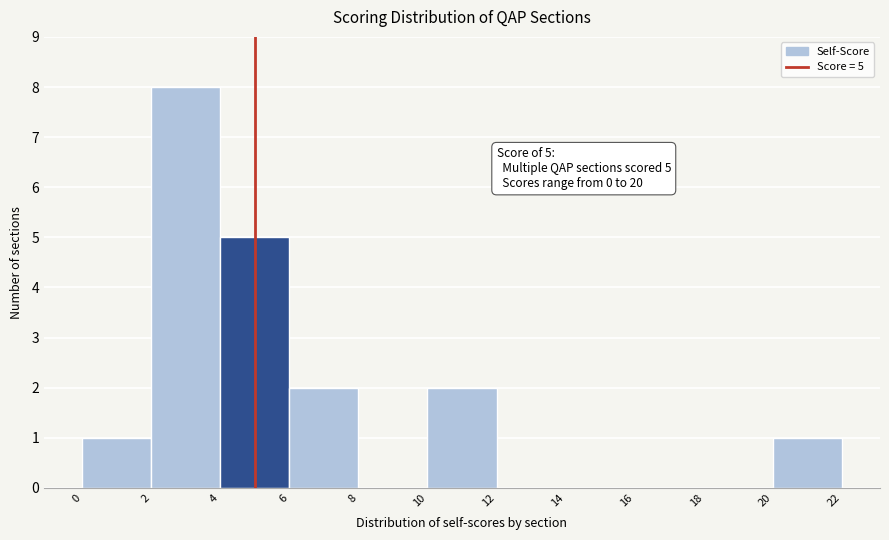

Over which range of the x-axis is the bar tallest?

2 to 4